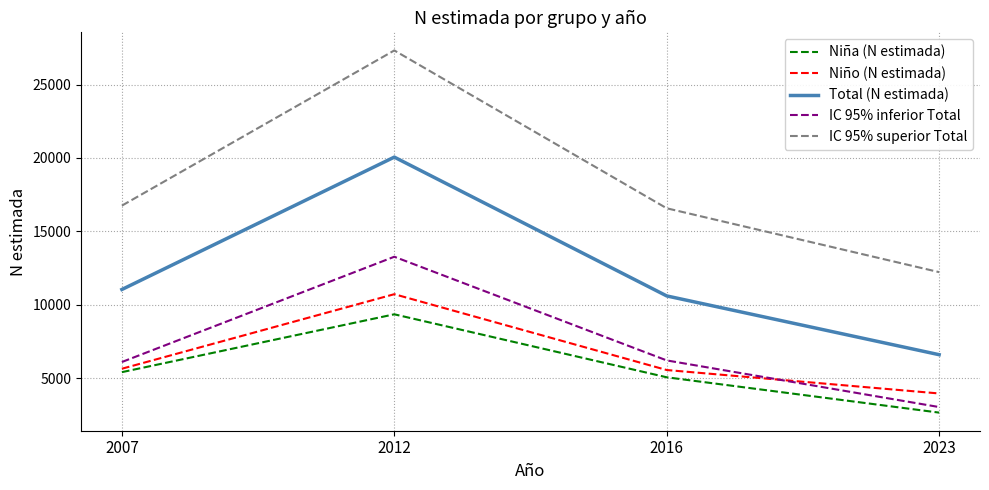

The value of Total (N estimada) at 2012 is 20059. True or false?

True